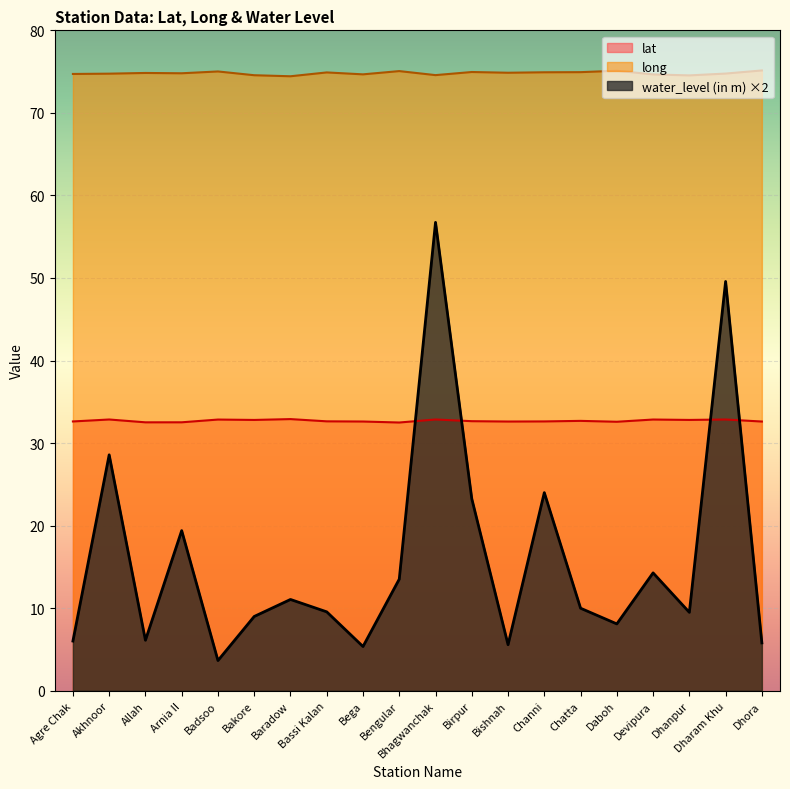

How many data points in water_level (in m) are above 10?

9